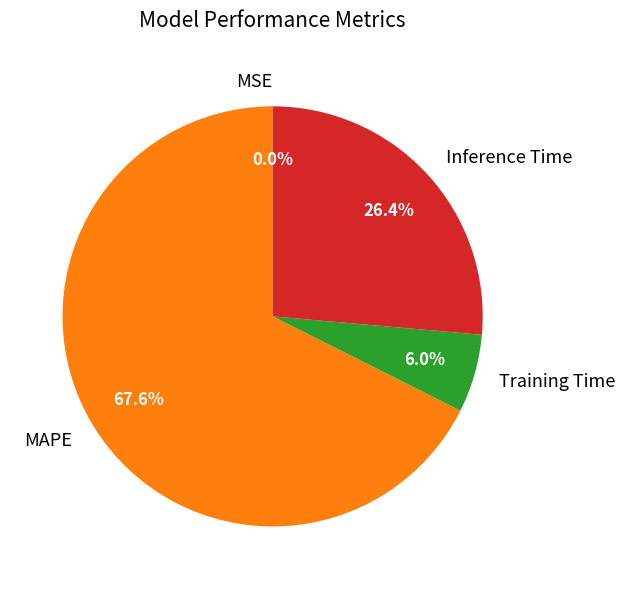

Which category has the biggest portion of the pie?

MAPE